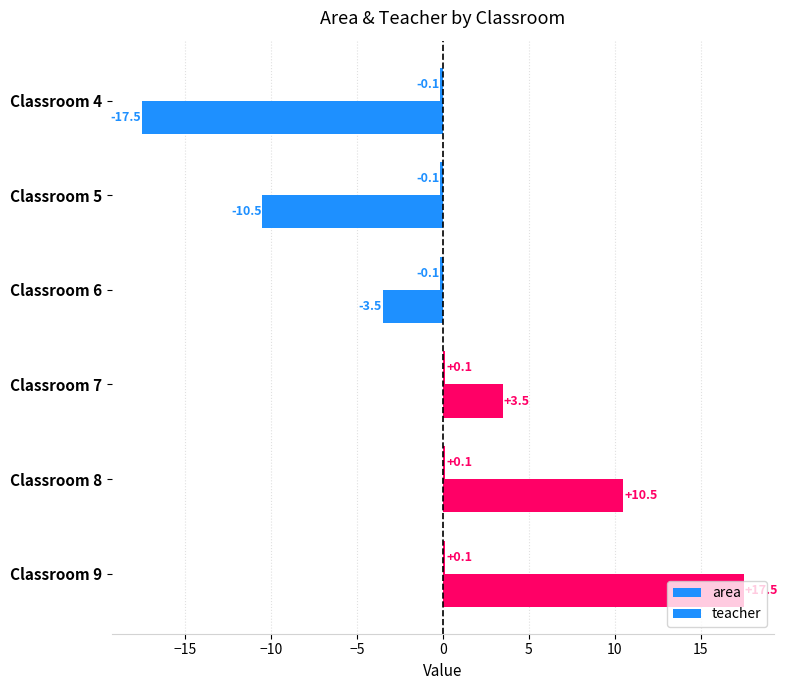

How many categories are shown in the chart?

6